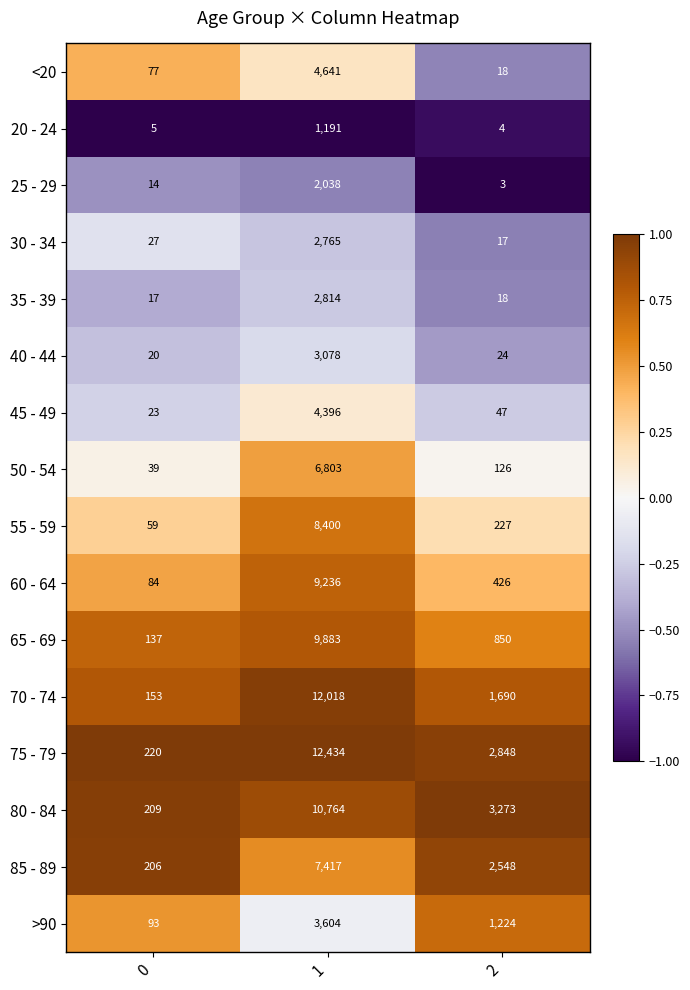

Which series has the largest total across all categories?

75 - 79